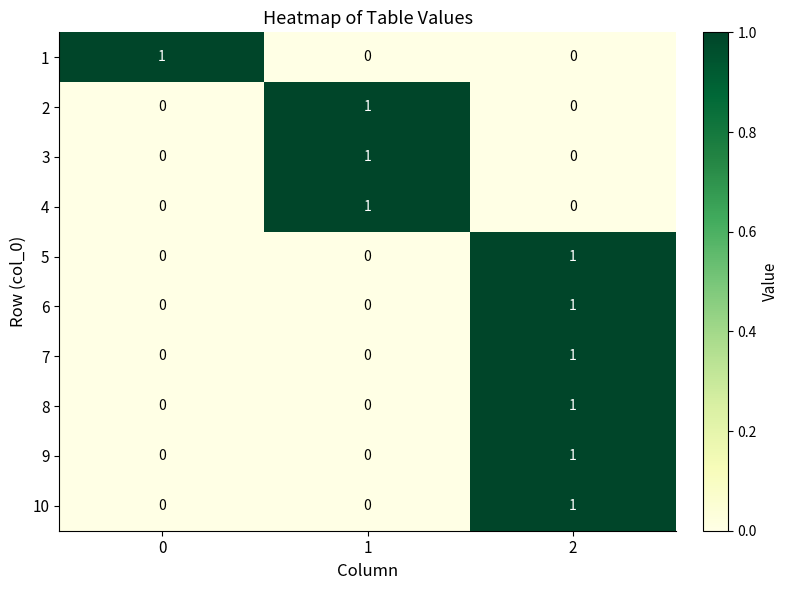

At how many categories does at least one series exceed 0?

3